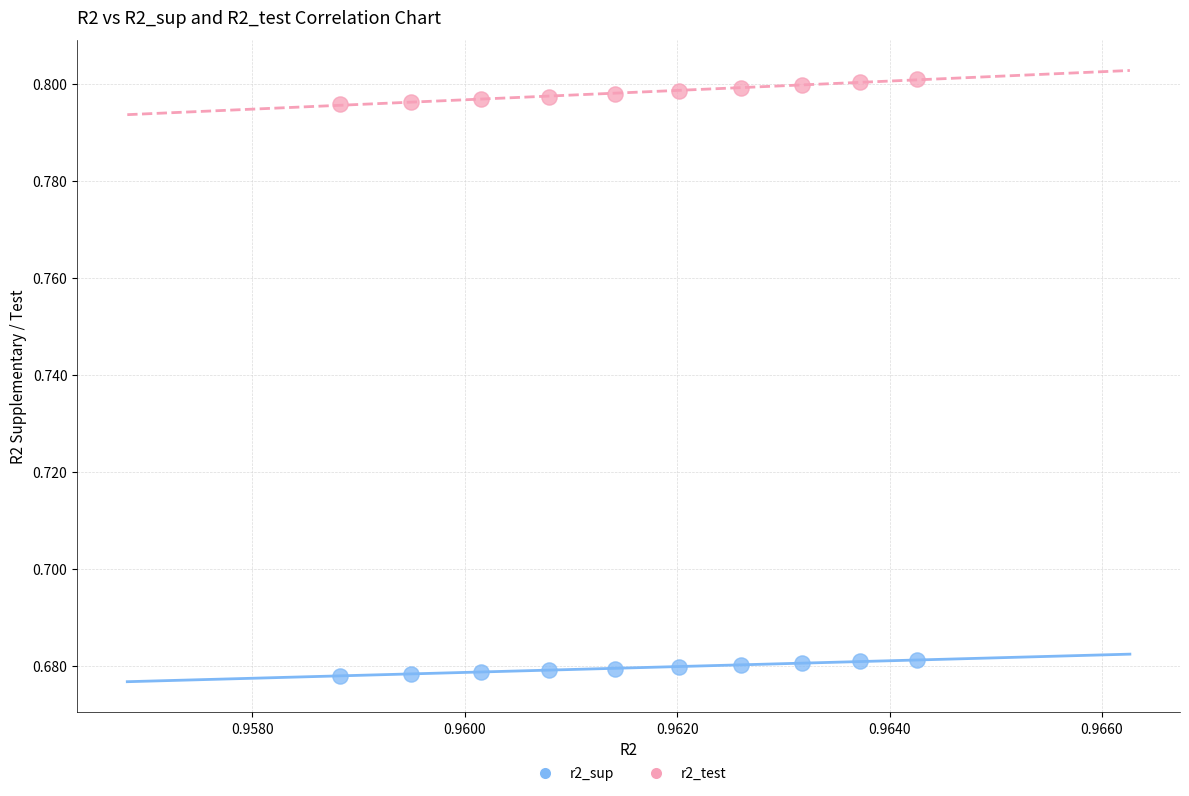

Which series contains the lowest Y value?

r2_sup